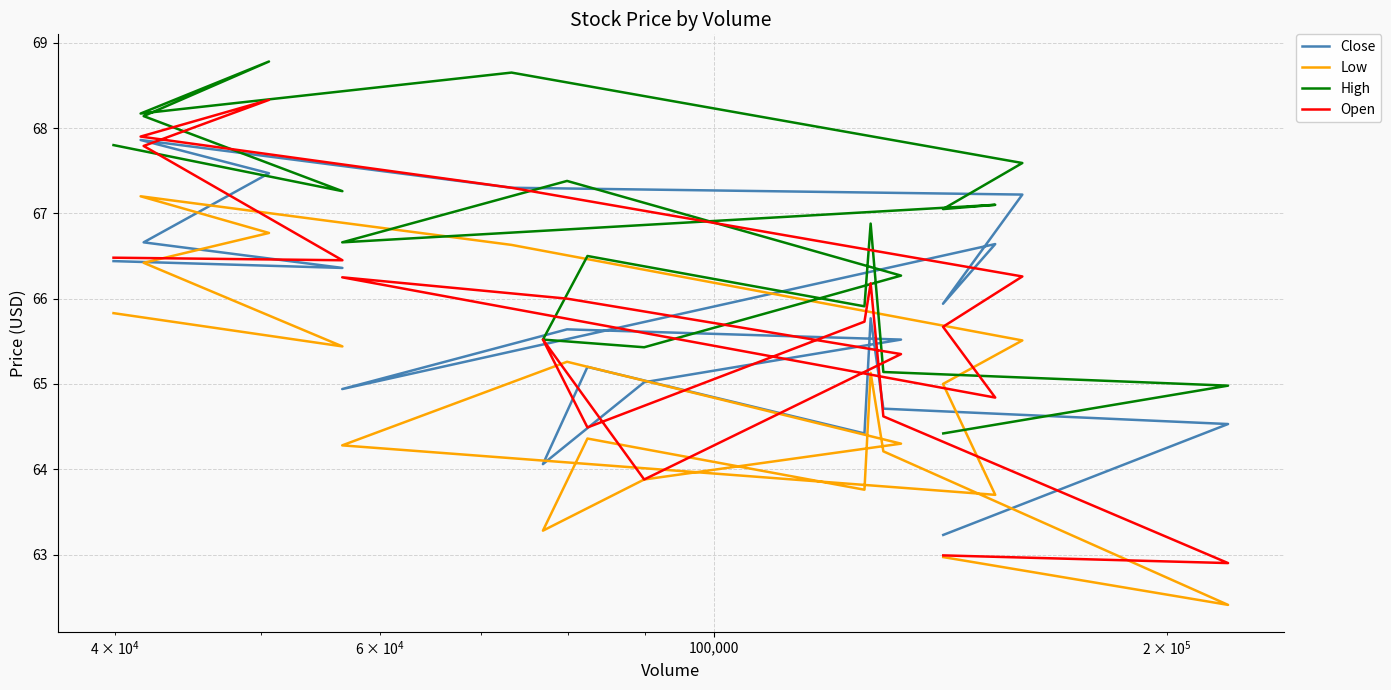

Is it true that High equals 68.1 at 100,000?

True